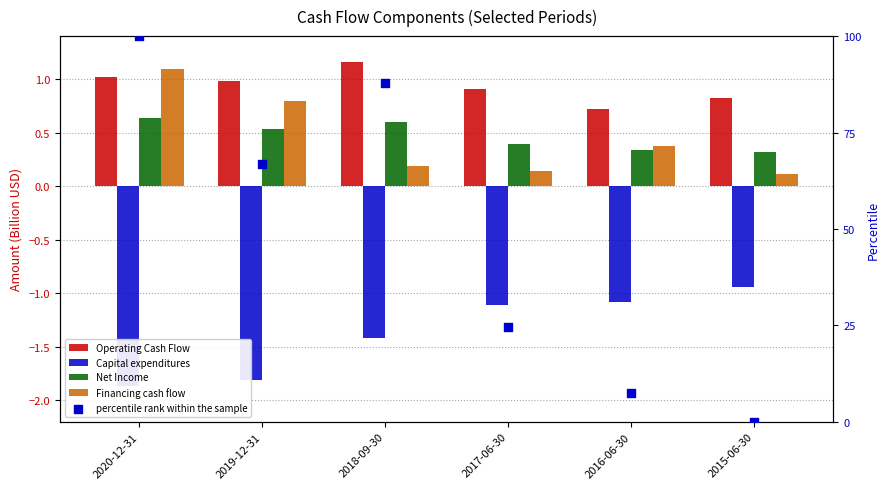

At which category is the sum across all series the highest?

2020-12-31